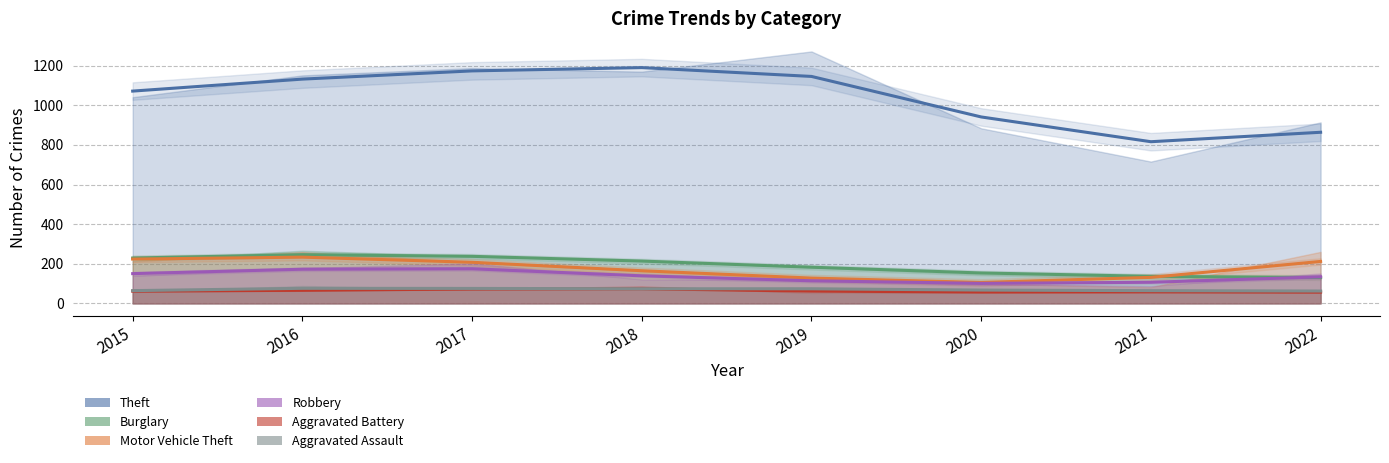

Which series has the largest total across all categories?

Theft